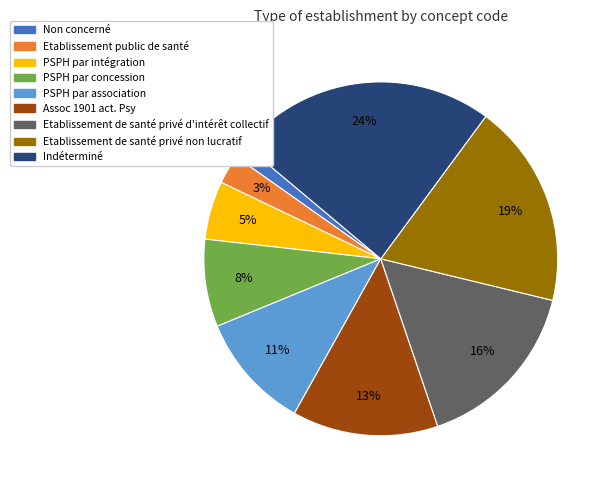

What is the smallest slice in the pie chart?

Non concerné